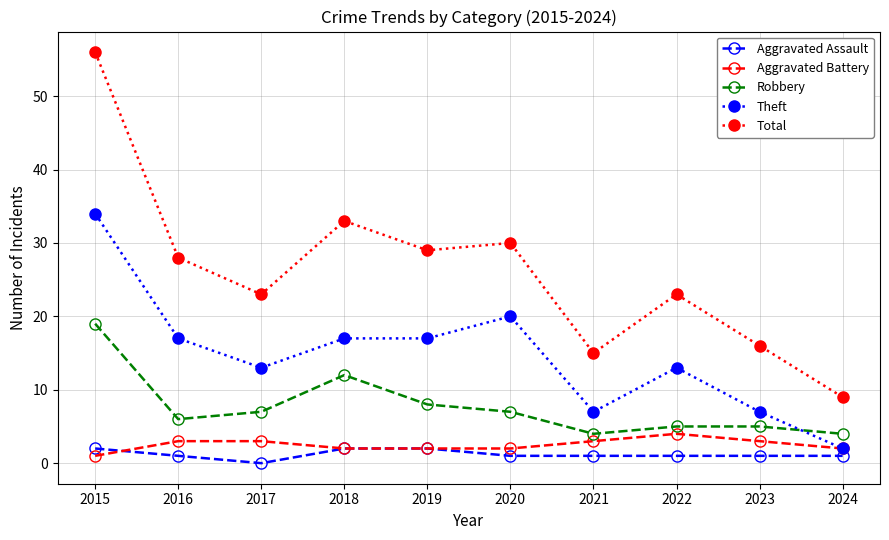

Reading right to left, what are all the values shown in this chart?

Aggravated Assault: 1	1	1	1	1	2	2	0	1	2
Aggravated Battery: 2	3	4	3	2	2	2	3	3	1
Robbery: 4	5	5	4	7	8	12	7	6	19
Theft: 2	7	13	7	20	17	17	13	17	34
Total: 9	16	23	15	30	29	33	23	28	56